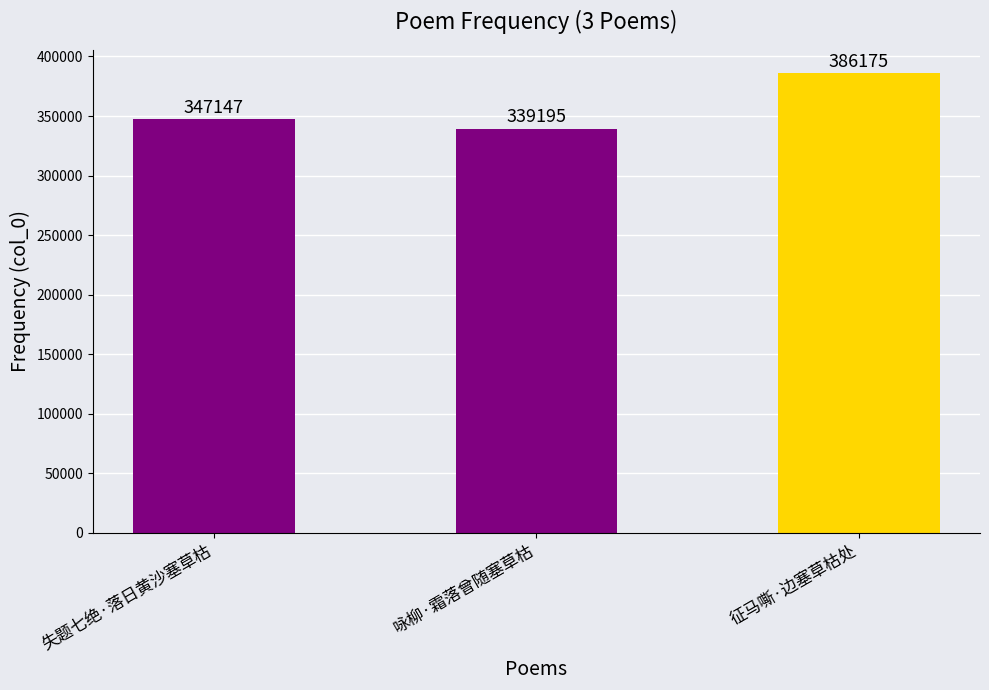

How many values are between 339195 and 386175?

3